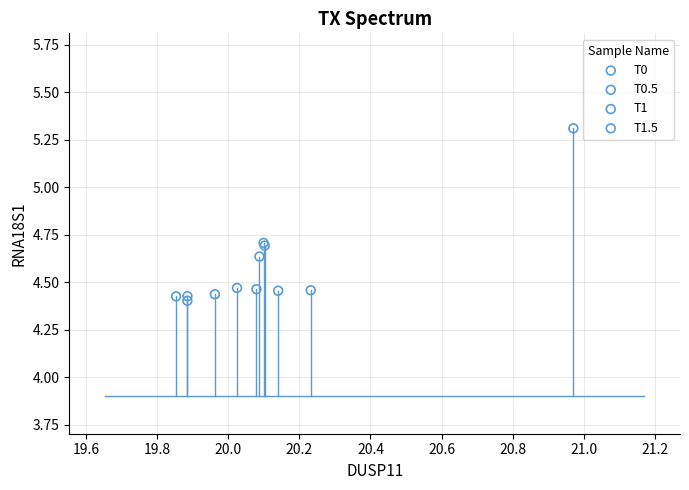

Which series has the widest spread of Y values?

T0.5